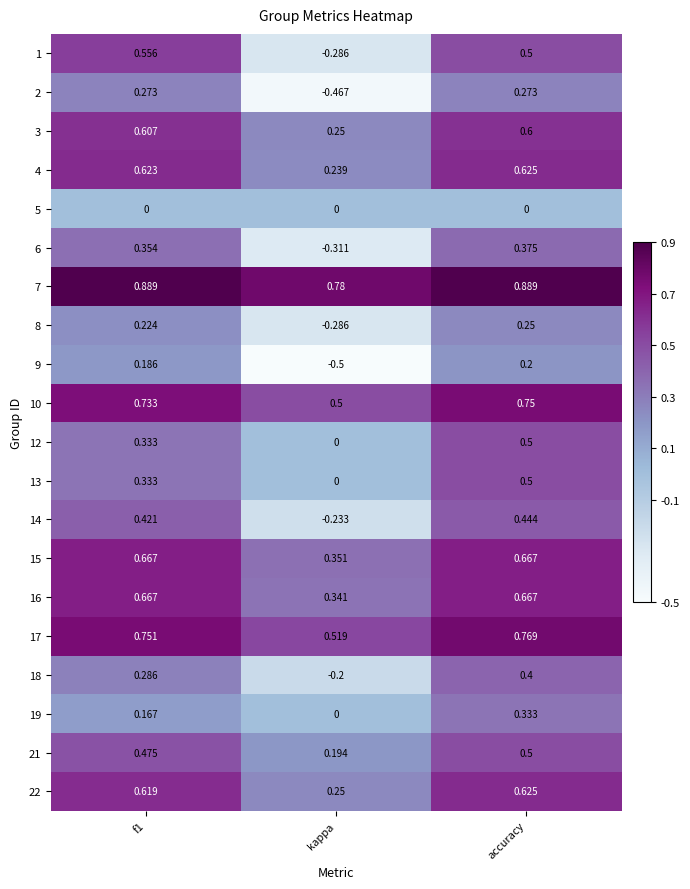

Which category has the lowest value across all series?

kappa